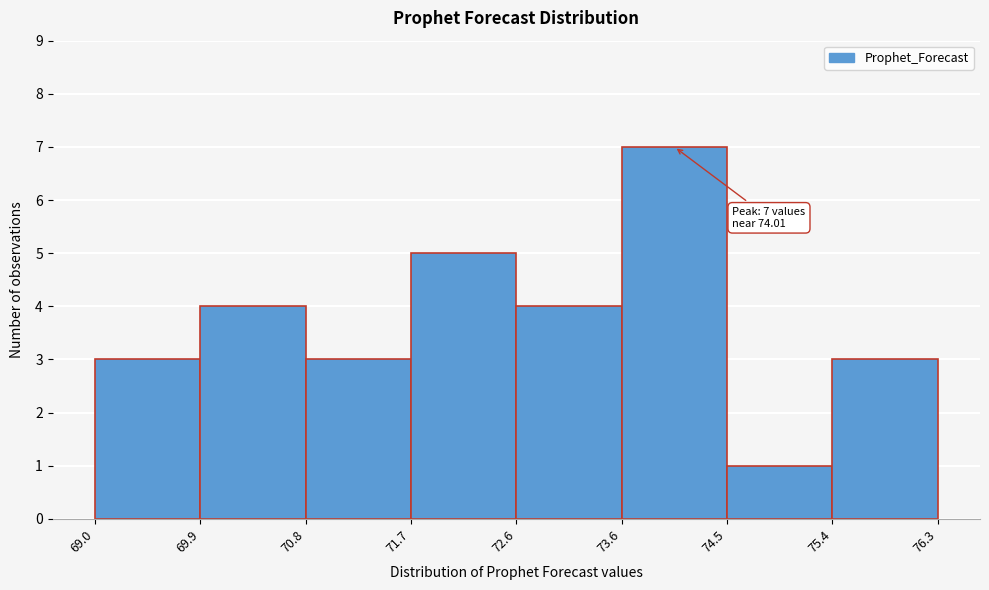

Over which range of the x-axis is the bar tallest?

73.6 to 74.5